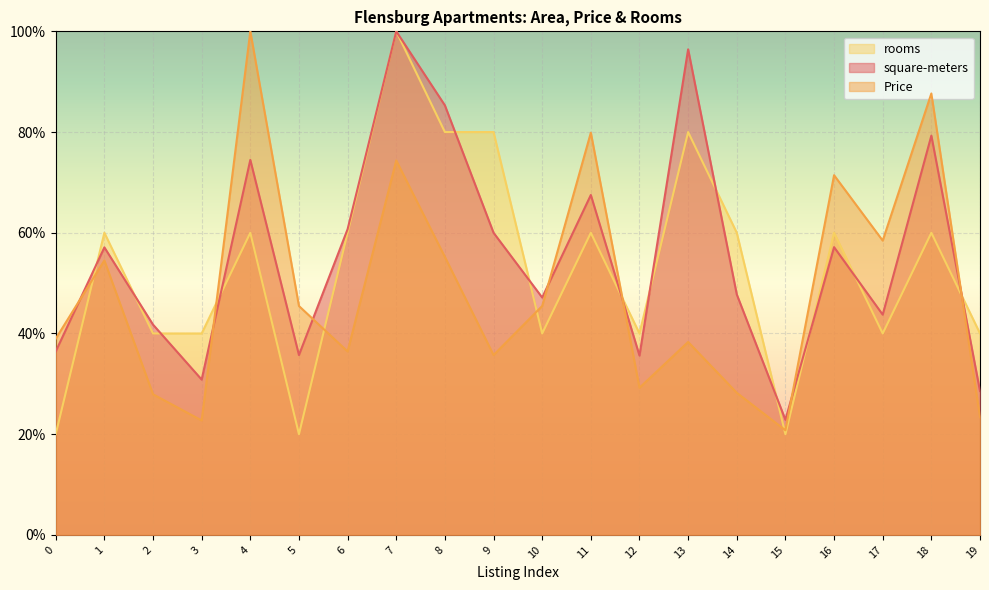

List the labels in order of Price value, smallest first.

15, 3, 19, 2, 14, 12, 9, 6, 13, 0, 5, 10, 1, 8, 17, 16, 7, 11, 18, 4